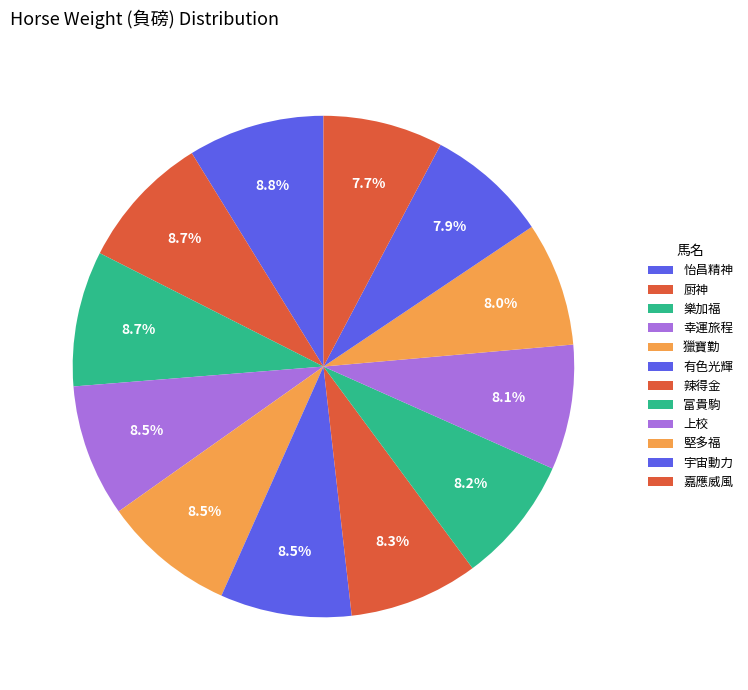

How many segments does this pie chart have?

12